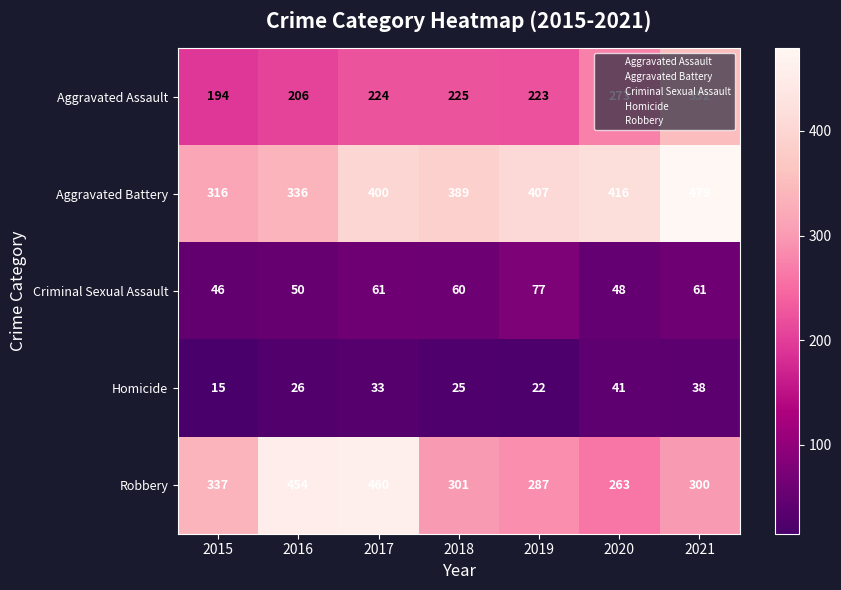

True or false: Criminal Sexual Assault has a value of 77 at 2019.

True